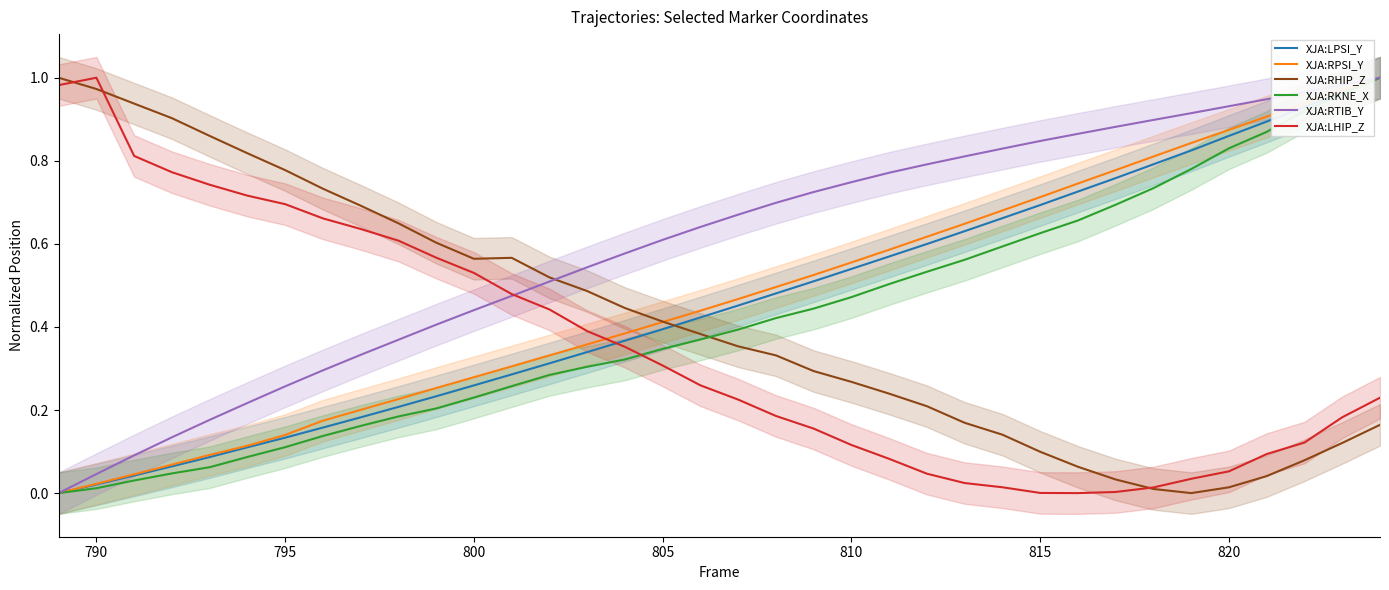

Is it true that XJA:RPSI_Y equals 0.3 at 810?

False